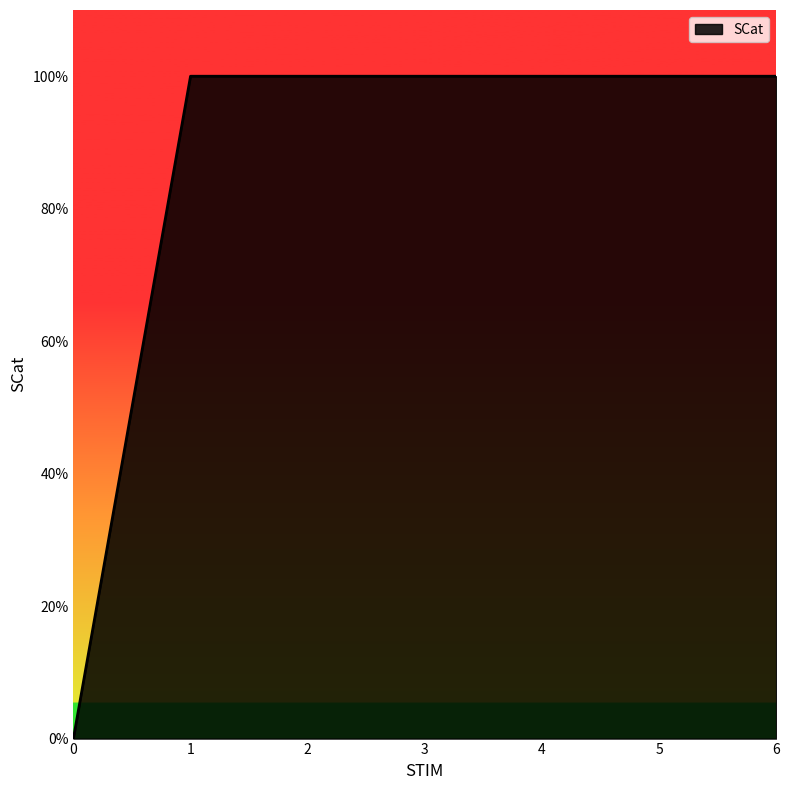

Approximately how many times larger is the value at 1 compared to 5?

1.0